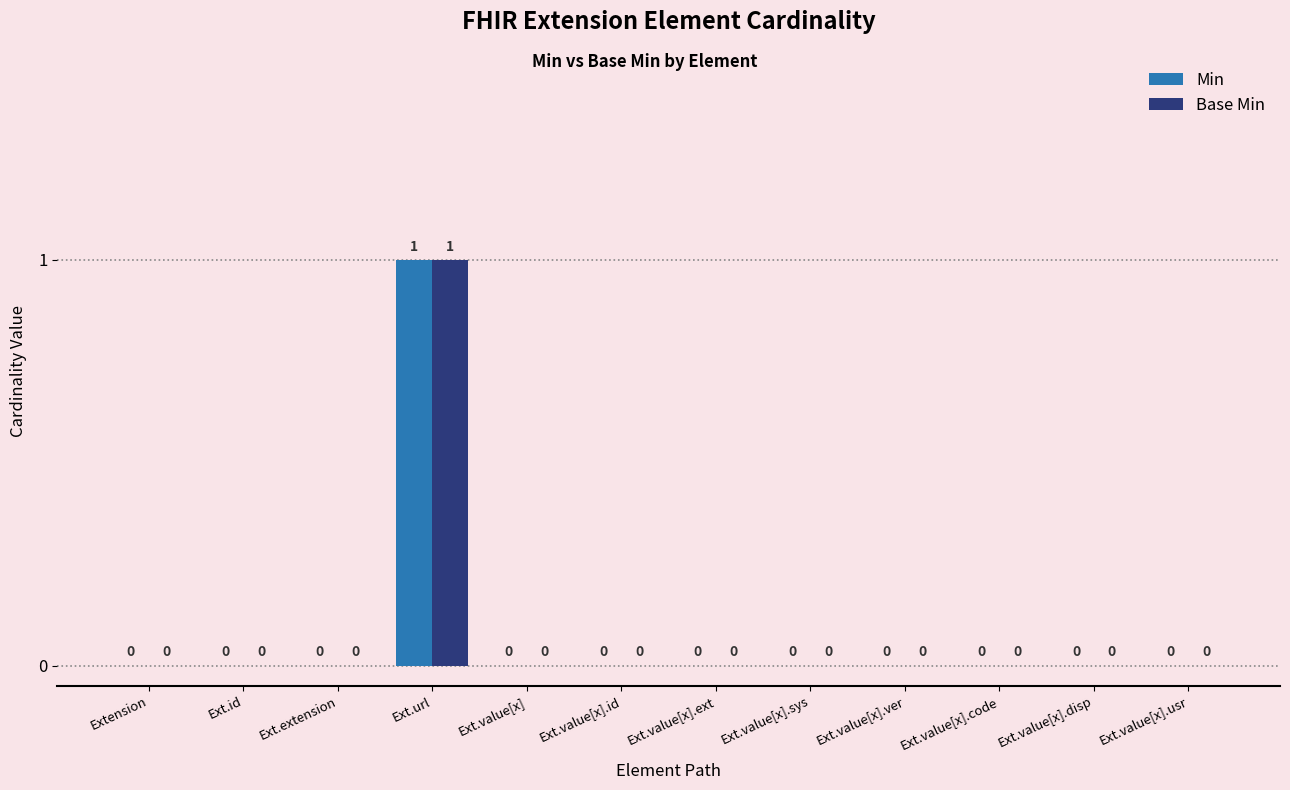

The Base Min series shows 1 at Ext.url. True or false?

True